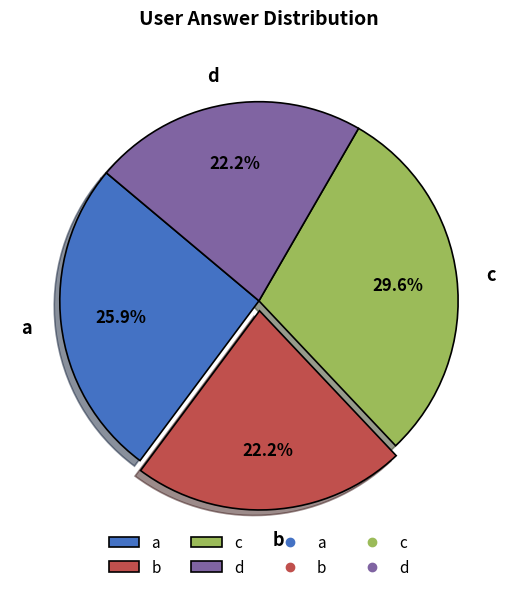

Does any single category account for the majority?

No